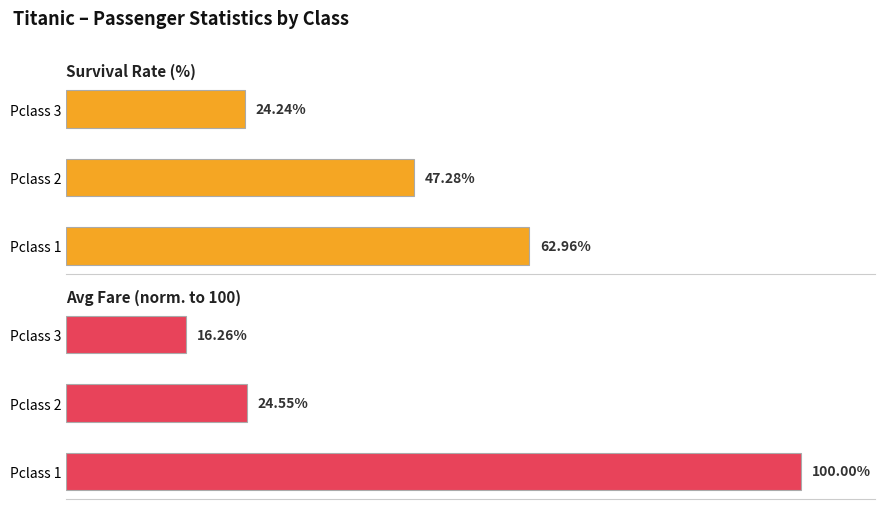

How many series are shown in this chart?

2